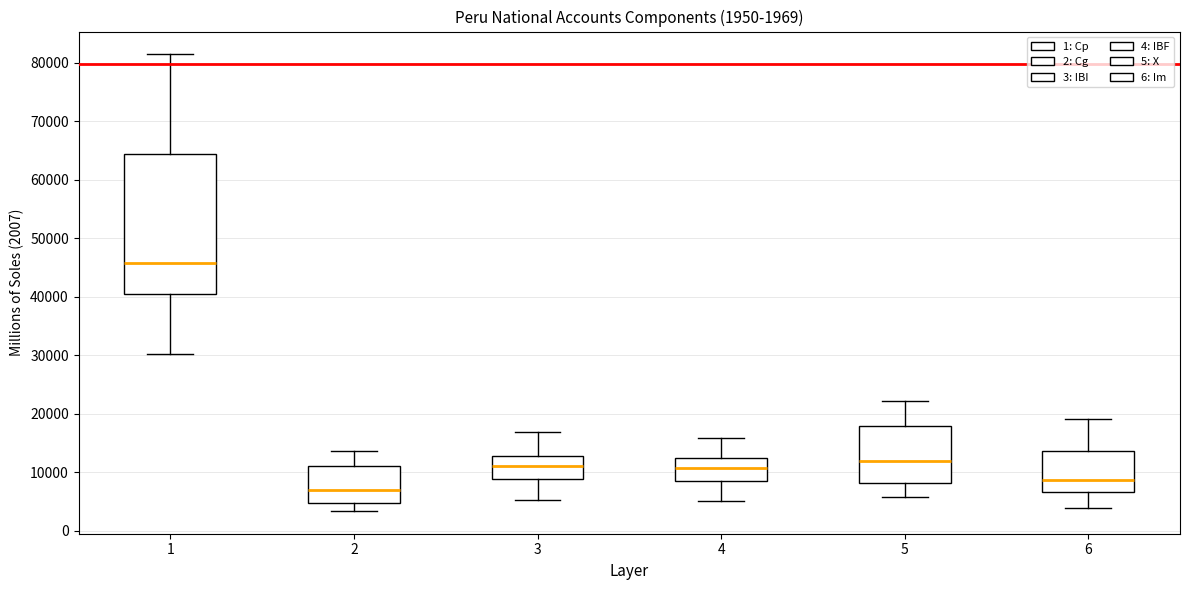

Which box is the tallest, from its lower edge to its upper edge?

1